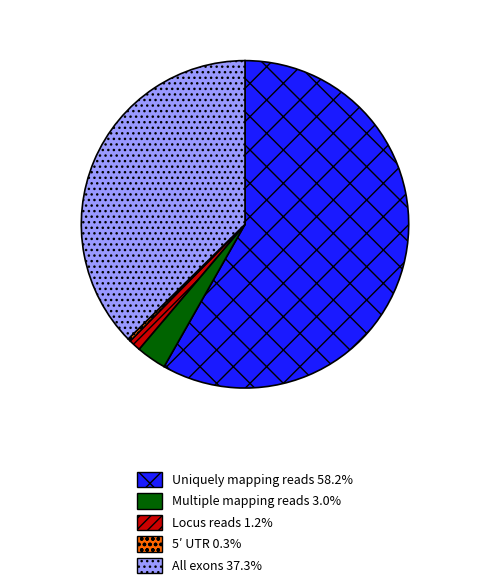

Which category has the biggest portion of the pie?

Uniquely mapping reads